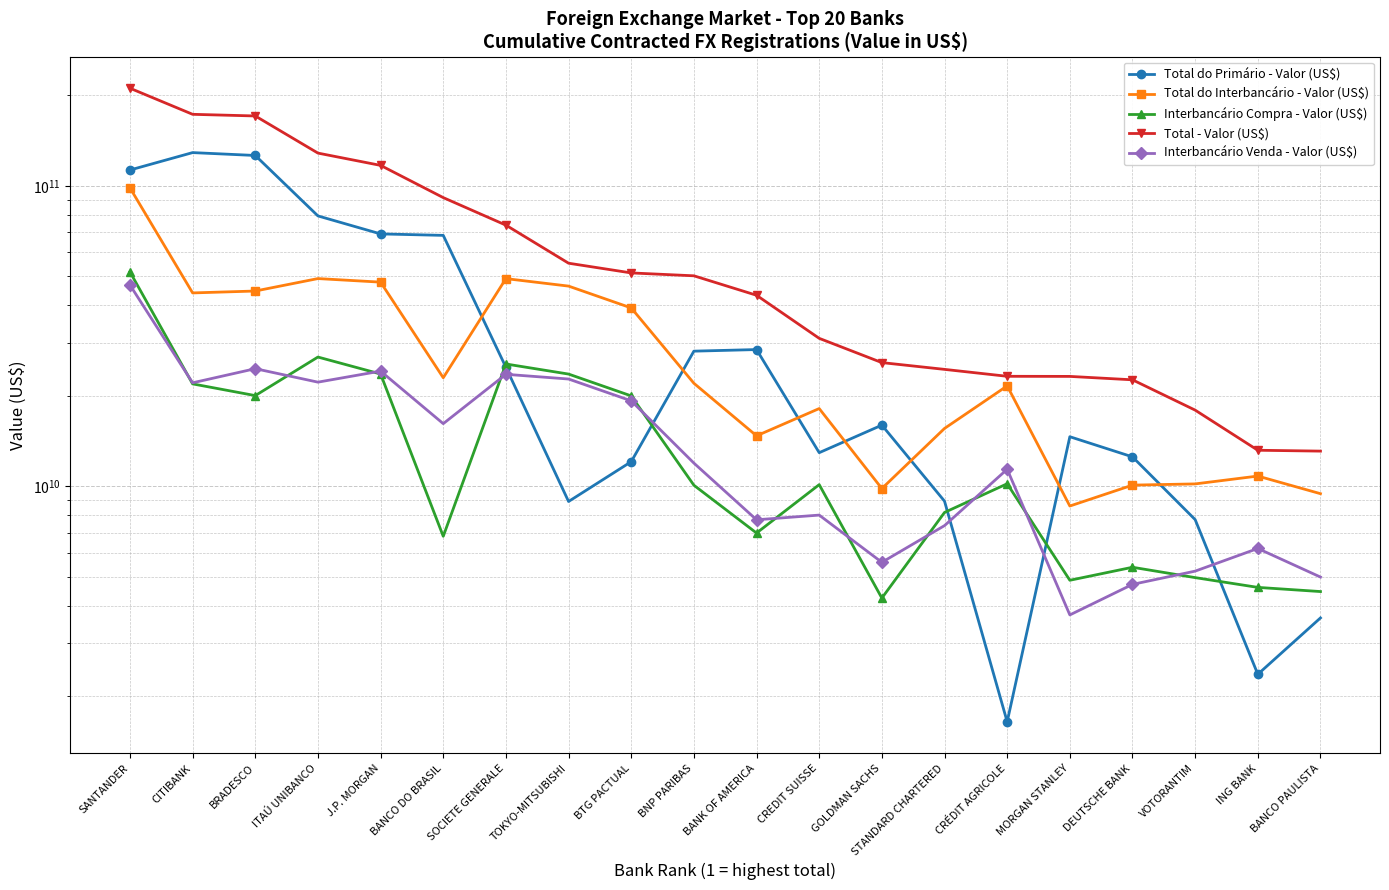

How many lines are shown in the chart?

5